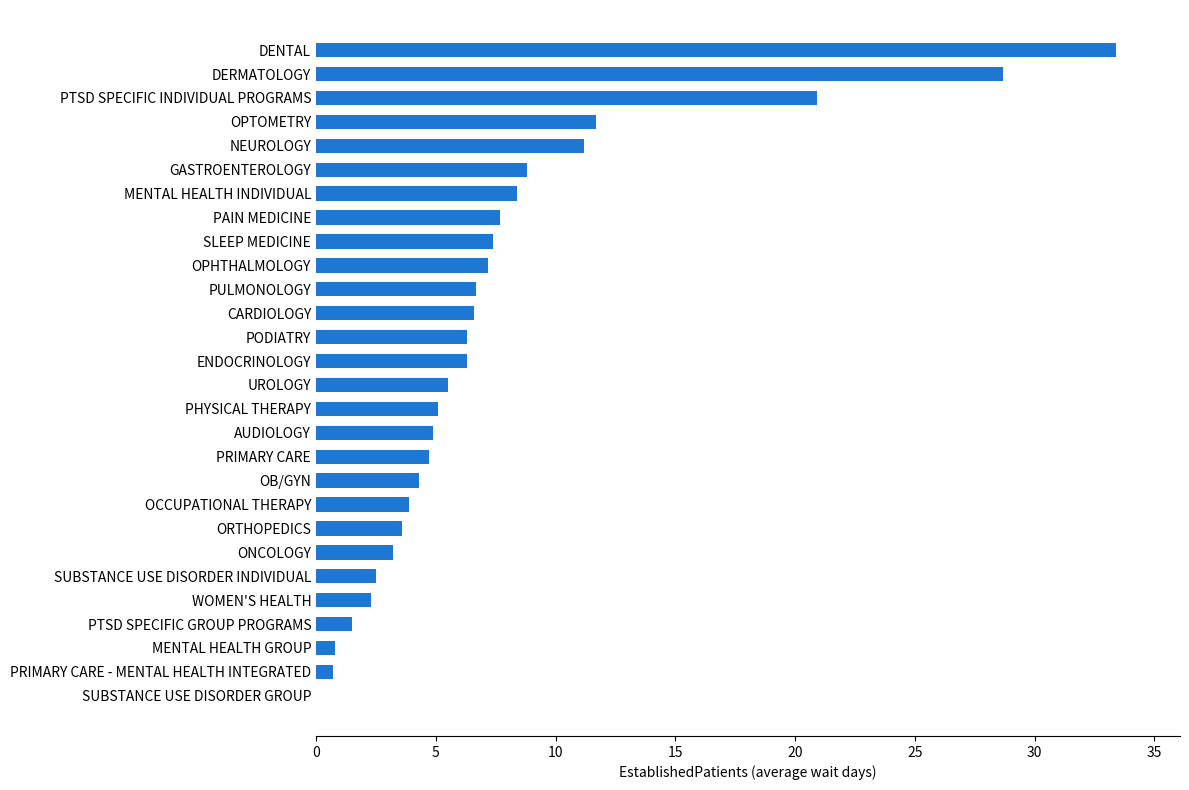

How many positive values are there?

27